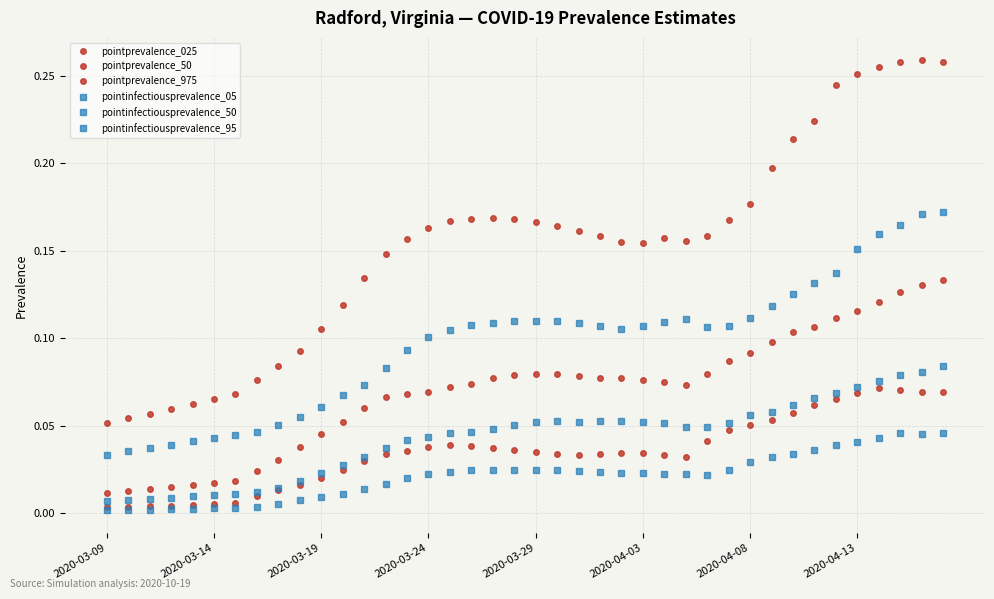

How many distinct data groups are displayed?

6